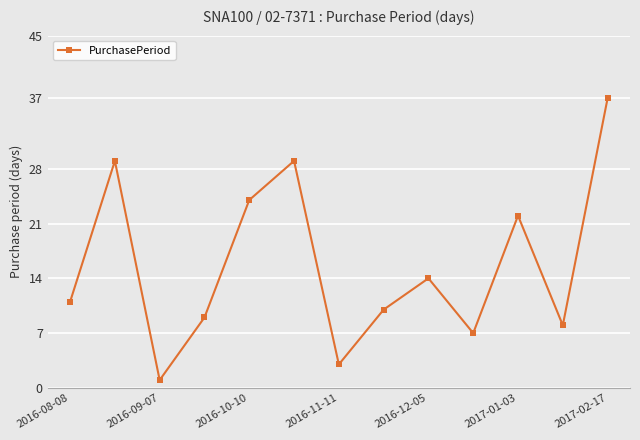

How many interior local peaks (higher than both neighbors) does the data have?

4